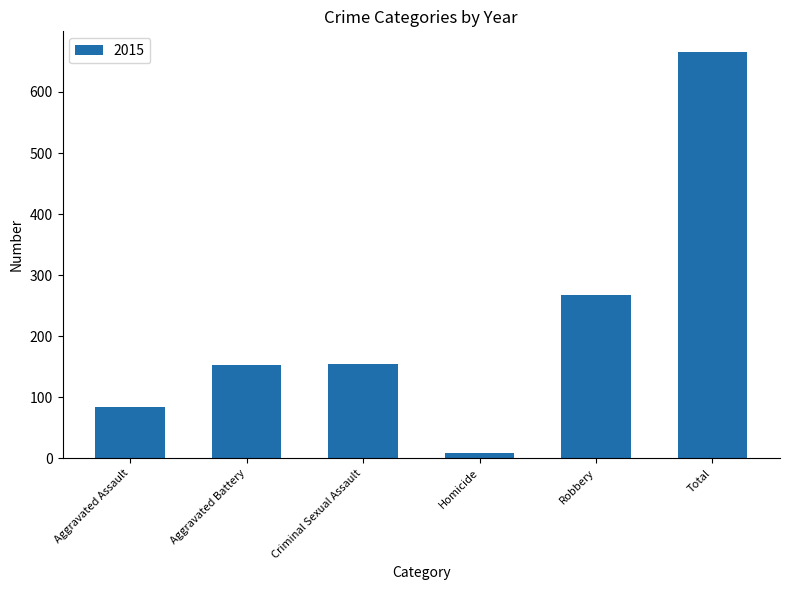

Which label corresponds to the smallest value in the chart?

Homicide